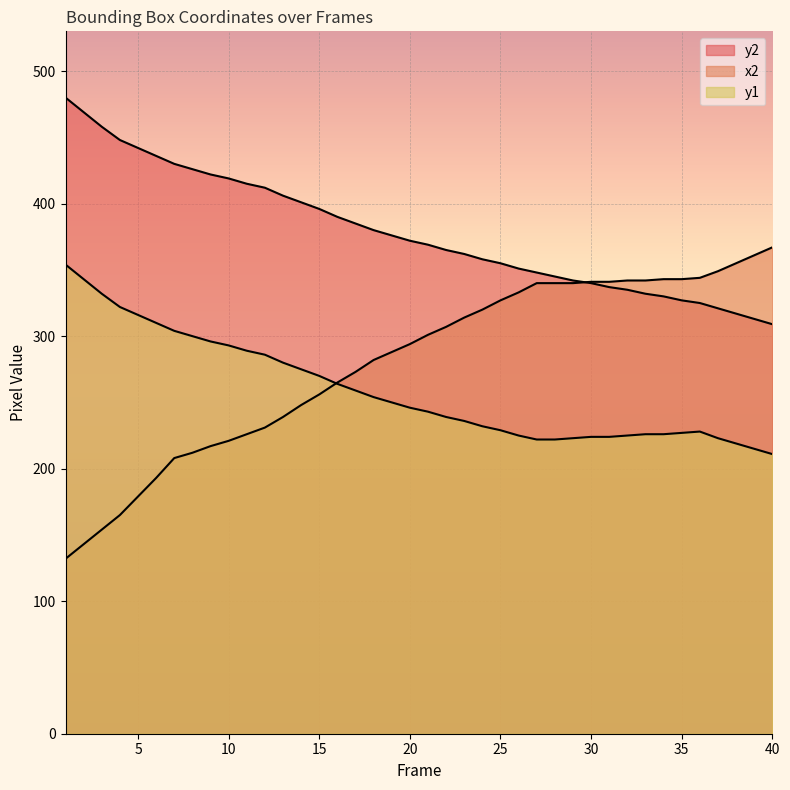

List the series in order of their peak value, highest first.

y2, x2, y1